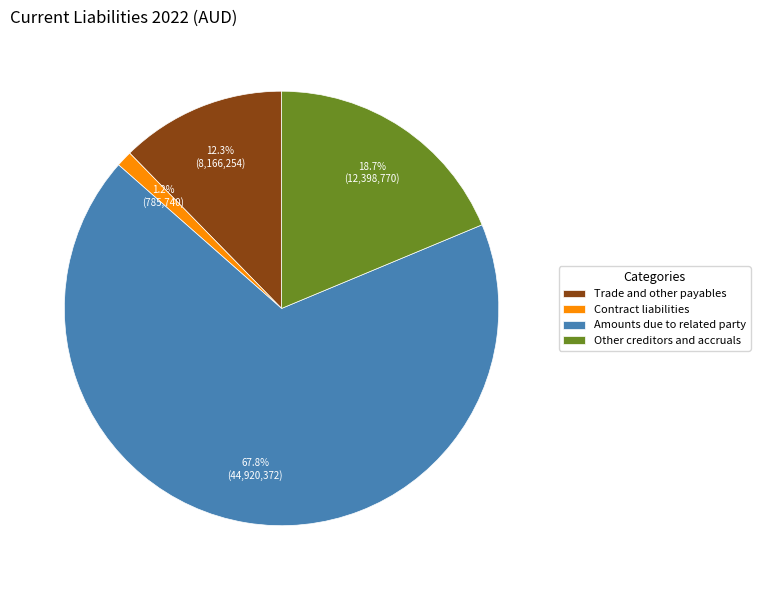

Which category has the smallest portion of the pie?

Contract liabilities